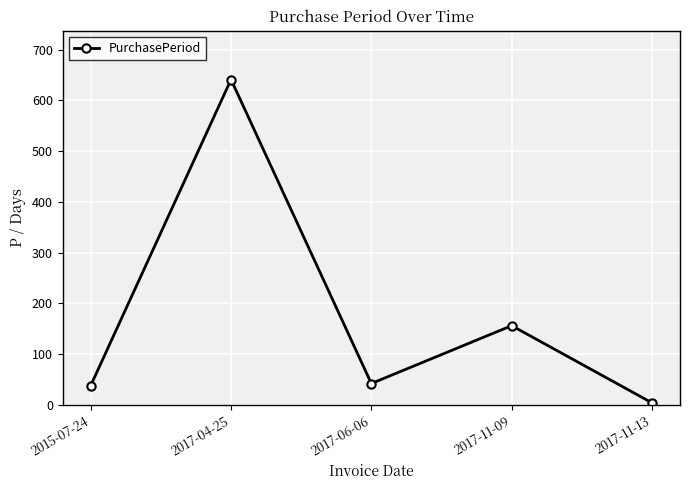

Where does the data first go above 42?

2017-04-25